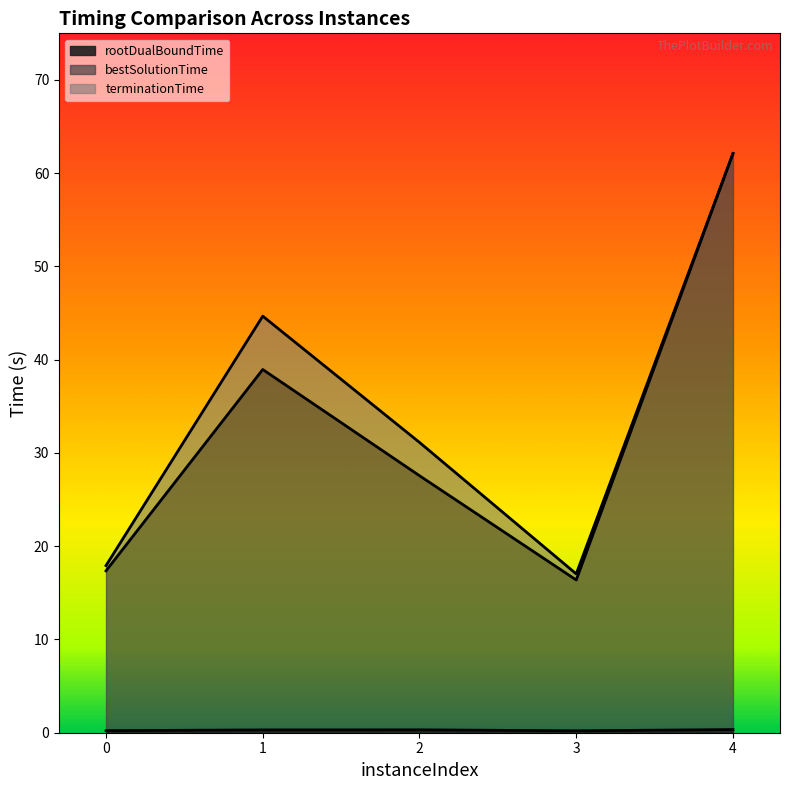

The bestSolutionTime series shows 58.6 at 1. True or false?

False